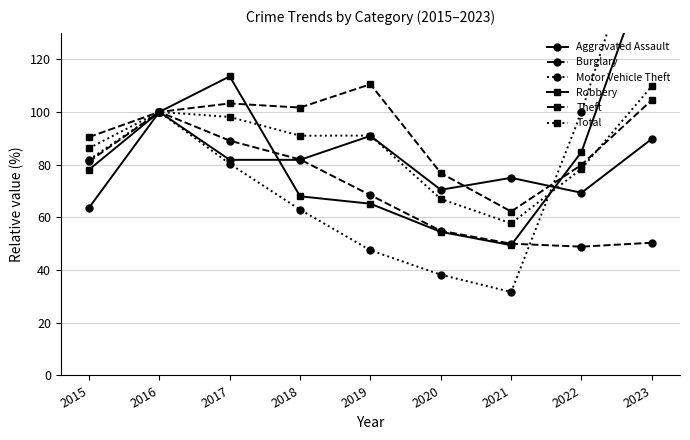

Which series has the largest total across all categories?

Theft